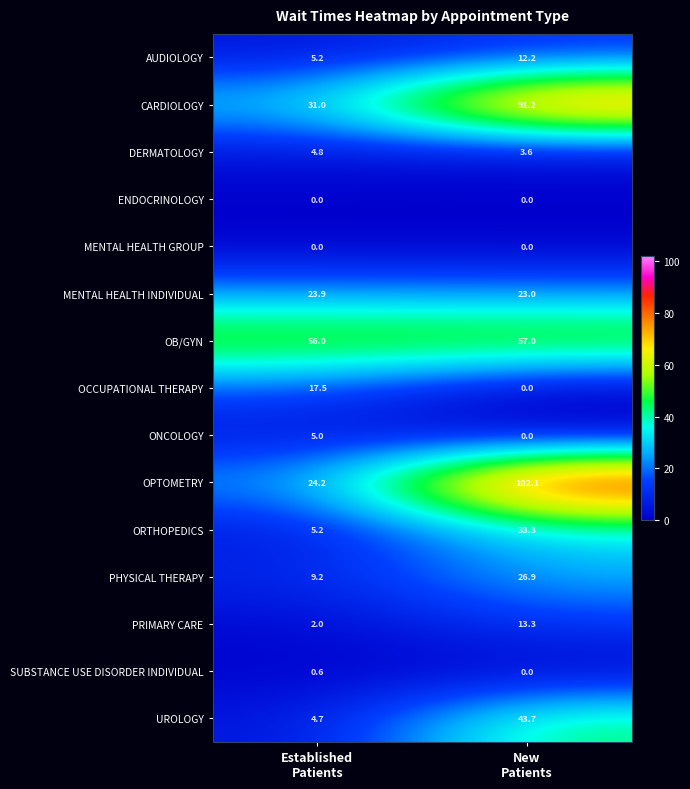

Reading left to right, what are all the values shown in this chart?

AUDIOLOGY: 5.2	12.2
CARDIOLOGY: 31.0	91.2
DERMATOLOGY: 4.8	3.6
ENDOCRINOLOGY: 0.0	0.0
MENTAL HEALTH GROUP: 0.0	0.0
MENTAL HEALTH INDIVIDUAL: 23.9	23.0
OB/GYN: 56.0	57.0
OCCUPATIONAL THERAPY: 17.5	0.0
ONCOLOGY: 5.0	0.0
OPTOMETRY: 24.2	102.1
ORTHOPEDICS: 5.2	33.3
PHYSICAL THERAPY: 9.2	26.9
PRIMARY CARE: 2.0	13.3
SUBSTANCE USE DISORDER INDIVIDUAL: 0.6	0.0
UROLOGY: 4.7	43.7